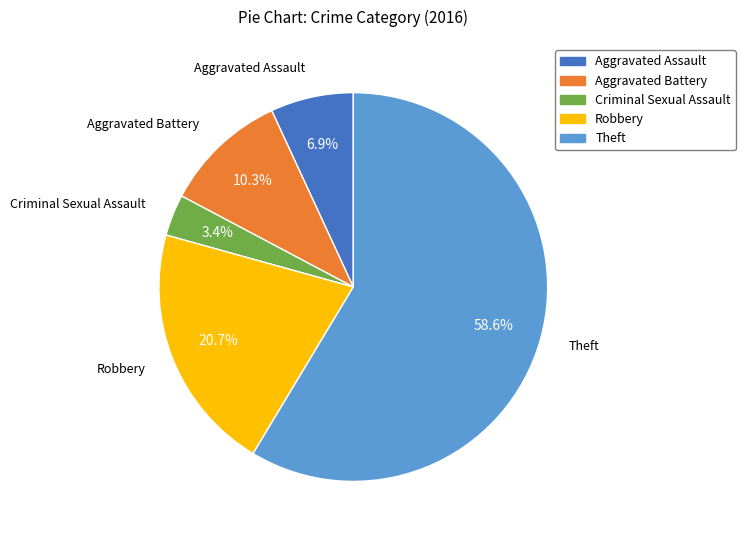

What percentage do Aggravated Battery and Robbery together represent?

31.0%